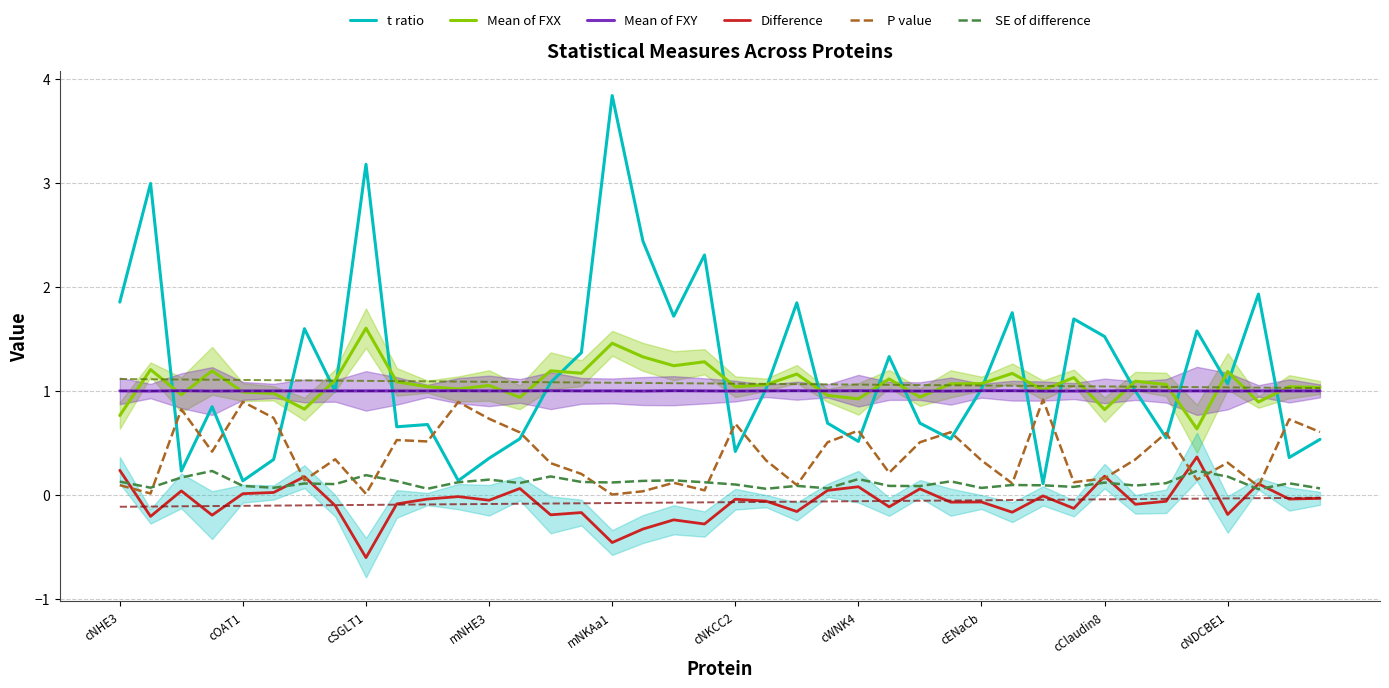

True or false: Mean of FXY has a value of 0.2 at cENaCb.

False